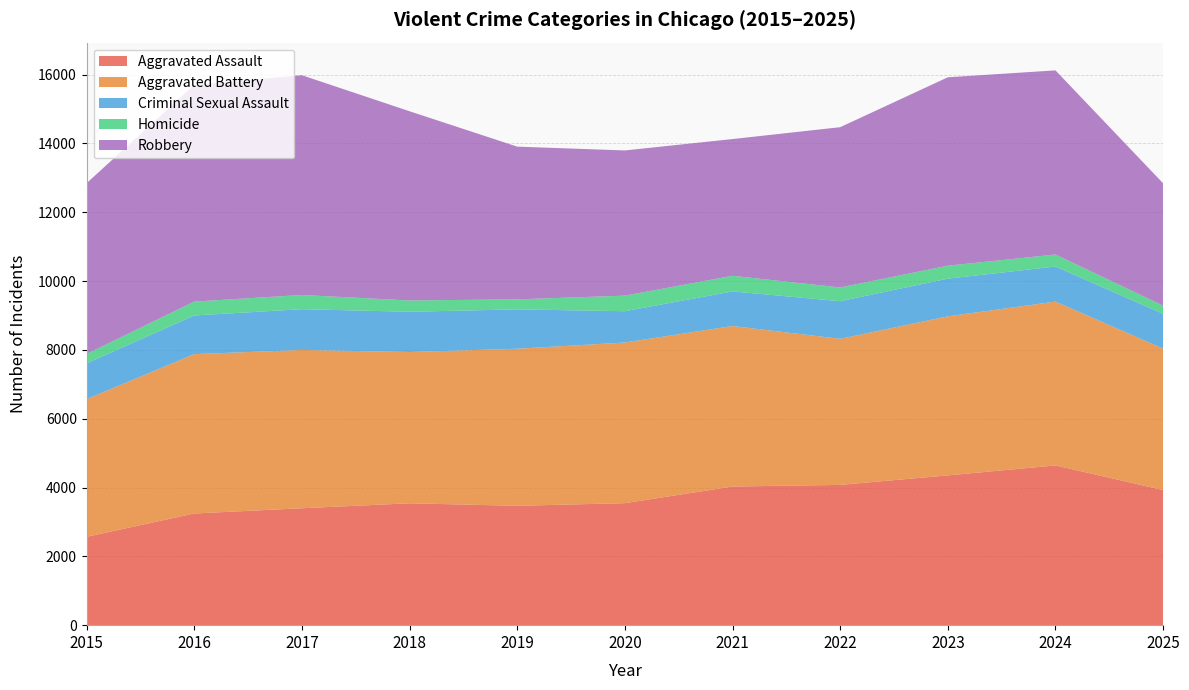

Reading left to right, extract all data points from this chart.

Aggravated Assault: 2568	3246	3398	3542	3469	3546	4029	4077	4353	4642	3927
Aggravated Battery: 4001	4631	4600	4396	4564	4668	4665	4245	4622	4761	4110
Criminal Sexual Assault: 1039	1123	1185	1170	1145	910	1006	1093	1095	1020	1011
Homicide: 273	404	413	328	291	452	454	399	377	349	238
Robbery: 4963	6293	6386	5499	4438	4220	3973	4658	5475	5351	3555